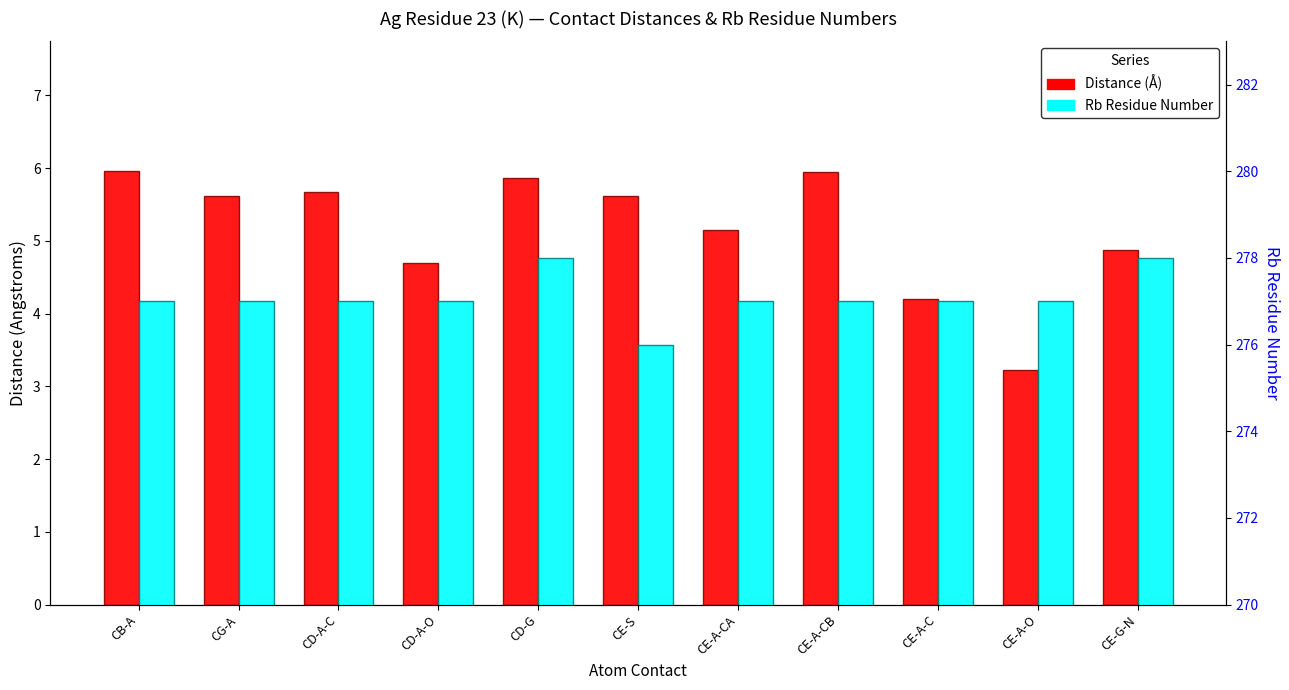

At CE-A-CB, list the series in order from largest to smallest.

Rb Residue Number, Distance (Å)